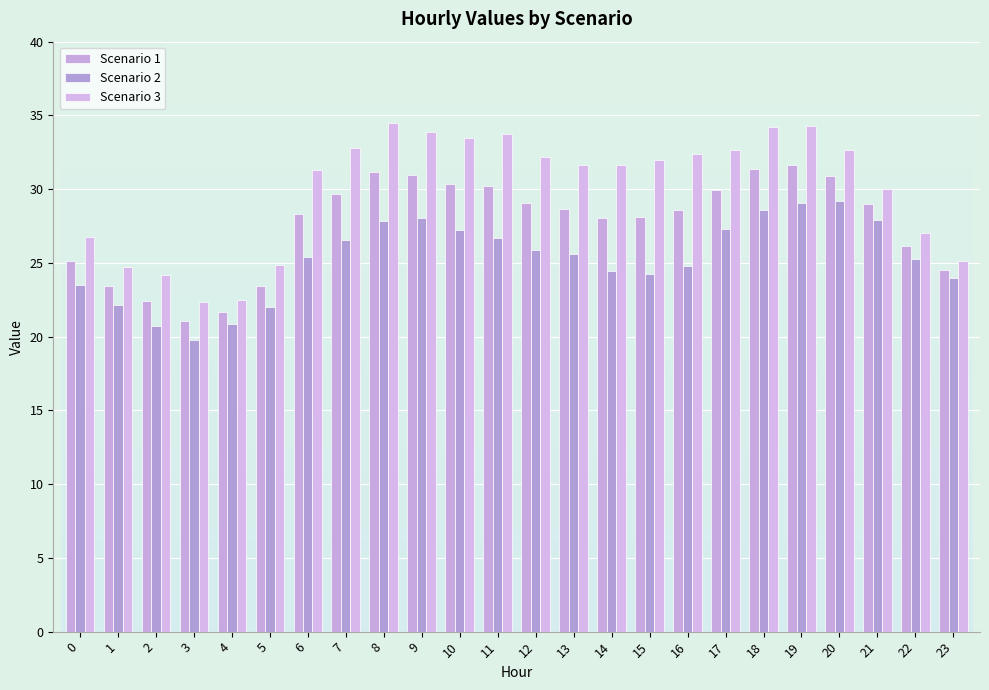

What is the average value of the Scenario 1 series?

27.7